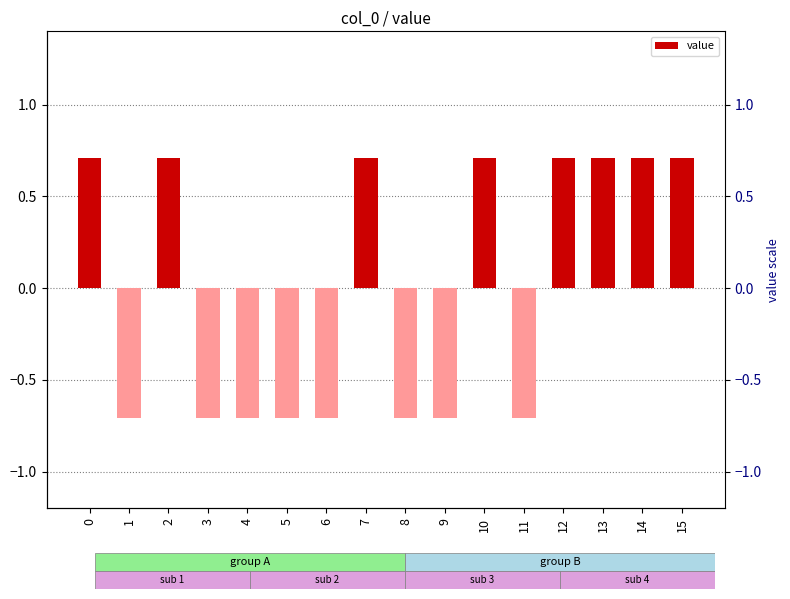

How many values are below 0?

8